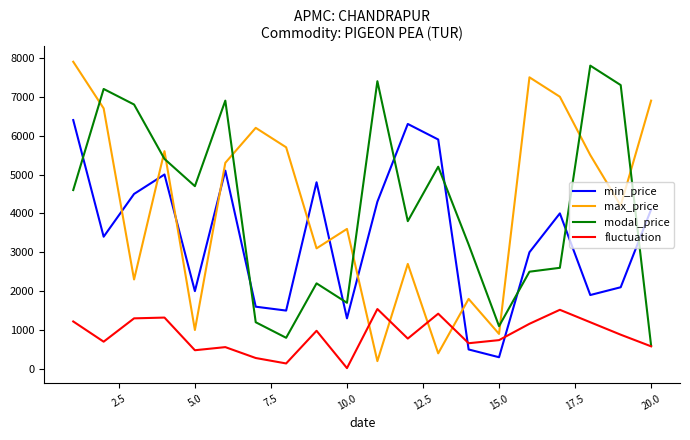

What is the maximum value shown in the chart?

7900